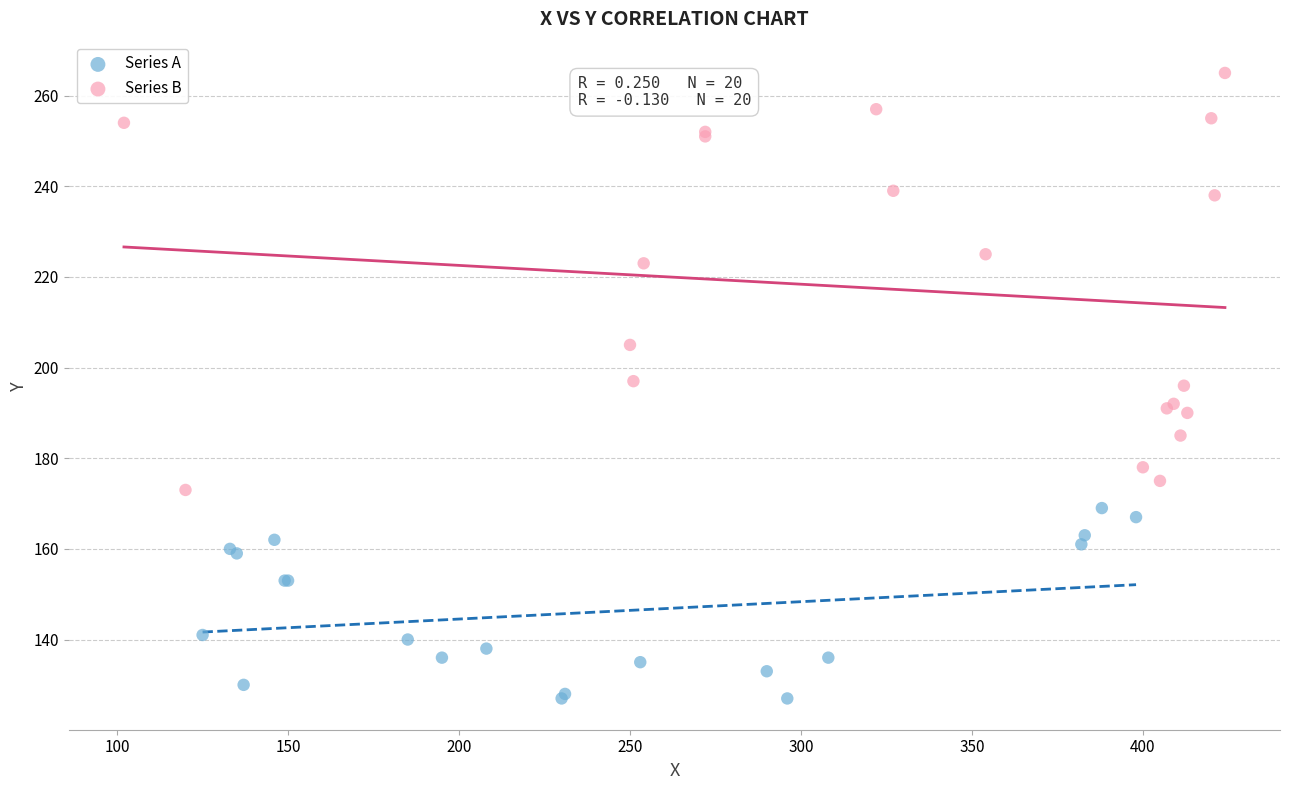

Which series contains the highest Y value?

Series B